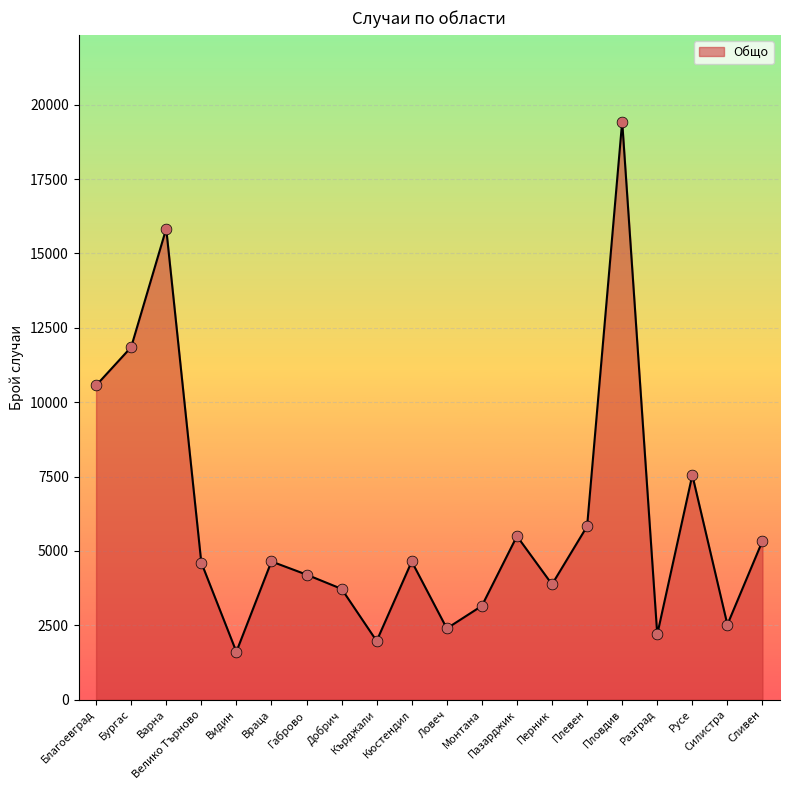

What is the change in value from Бургас to Видин?

-10244